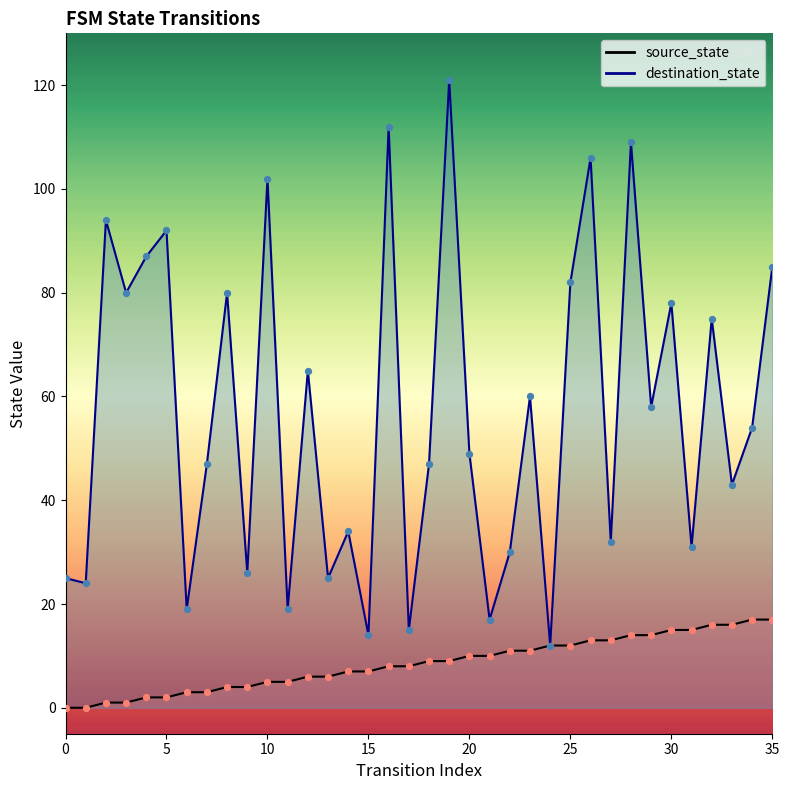

Is the value of source_state at 19 greater than the value of destination_state at 16?

No